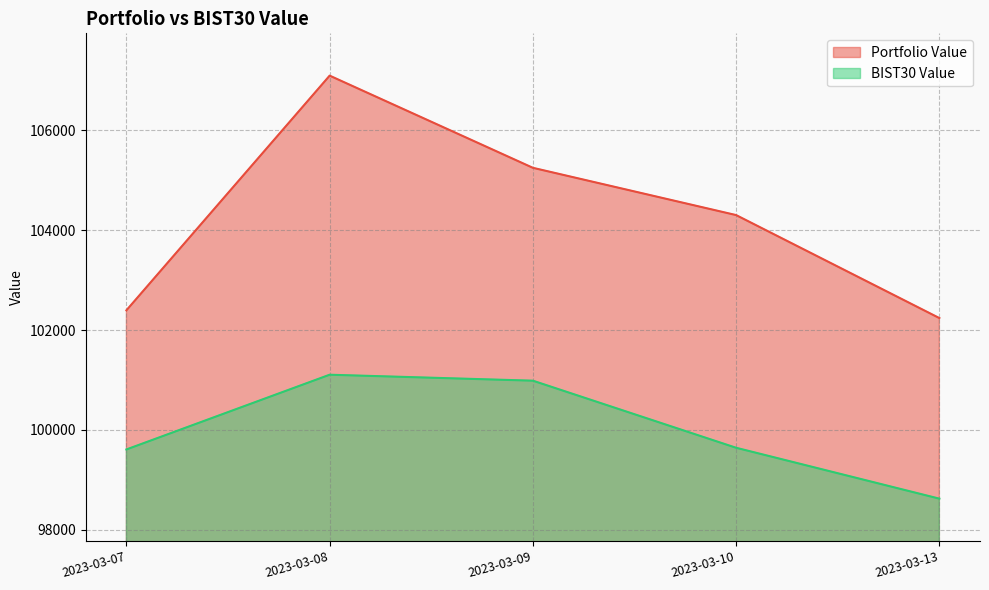

How many interior local peaks does the BIST30 Value series have?

1